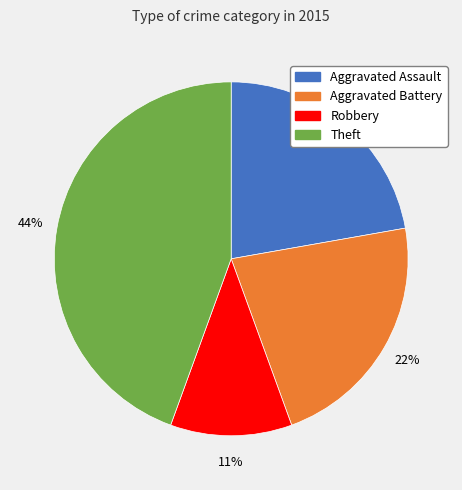

To the nearest percent, what is the average slice percentage?

25%